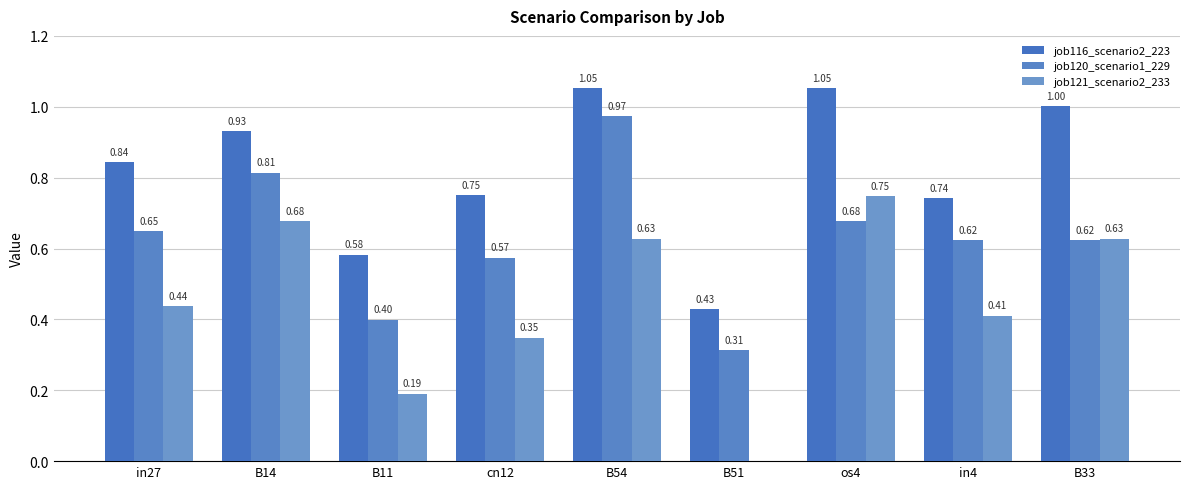

At how many categories does at least one series exceed 0?

9